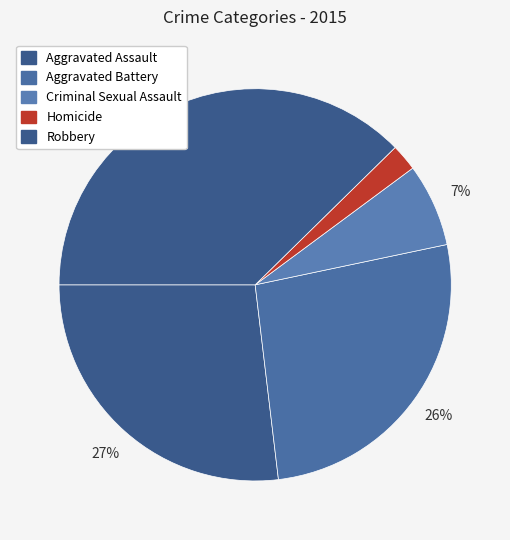

How many slices are in this pie chart?

5